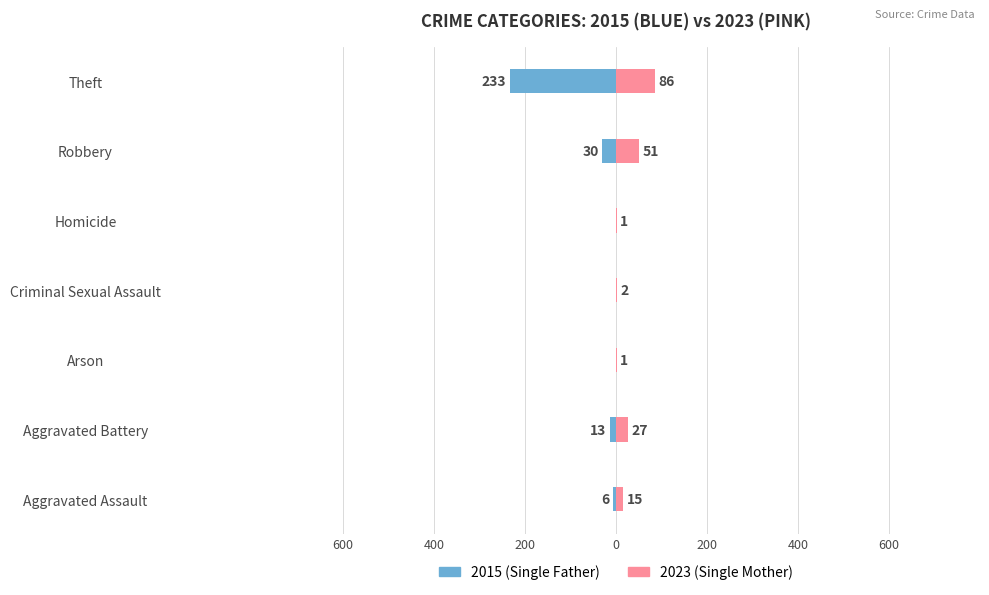

What is the difference between the second highest and second lowest values in the Single Father series?

30